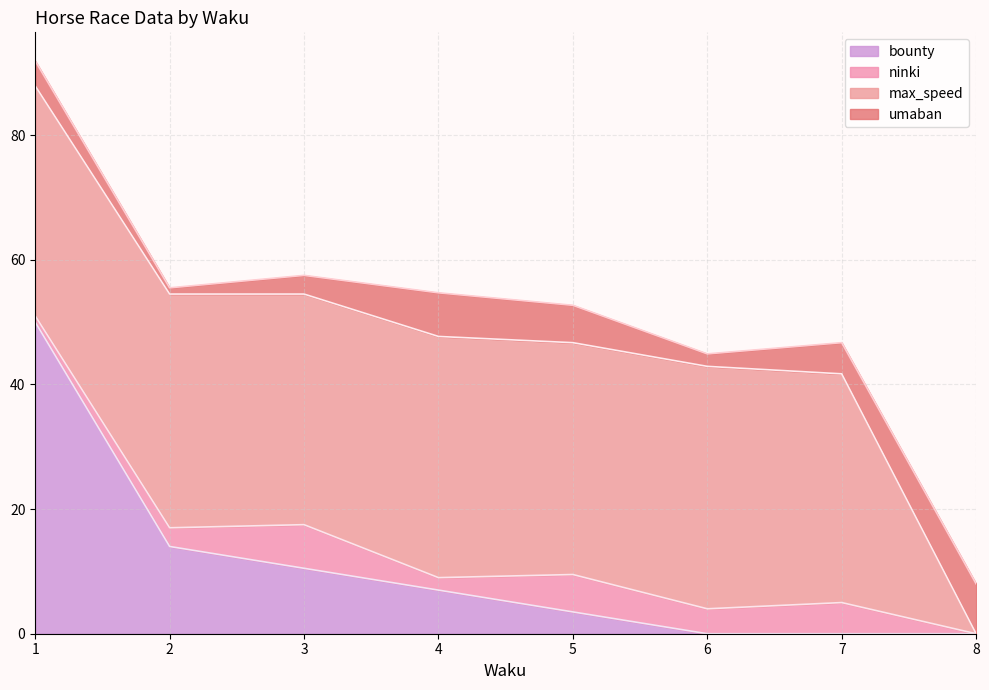

True or false: ninki and umaban intersect in this chart.

True